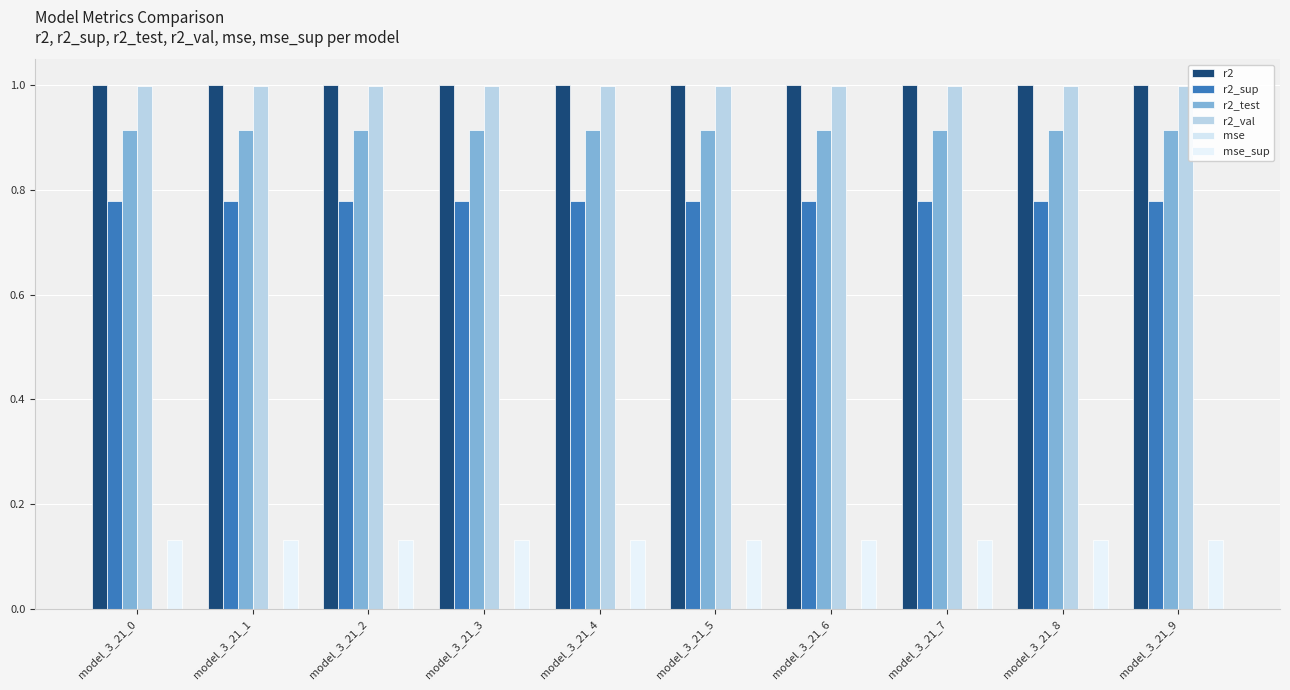

How many series are shown in this chart?

6